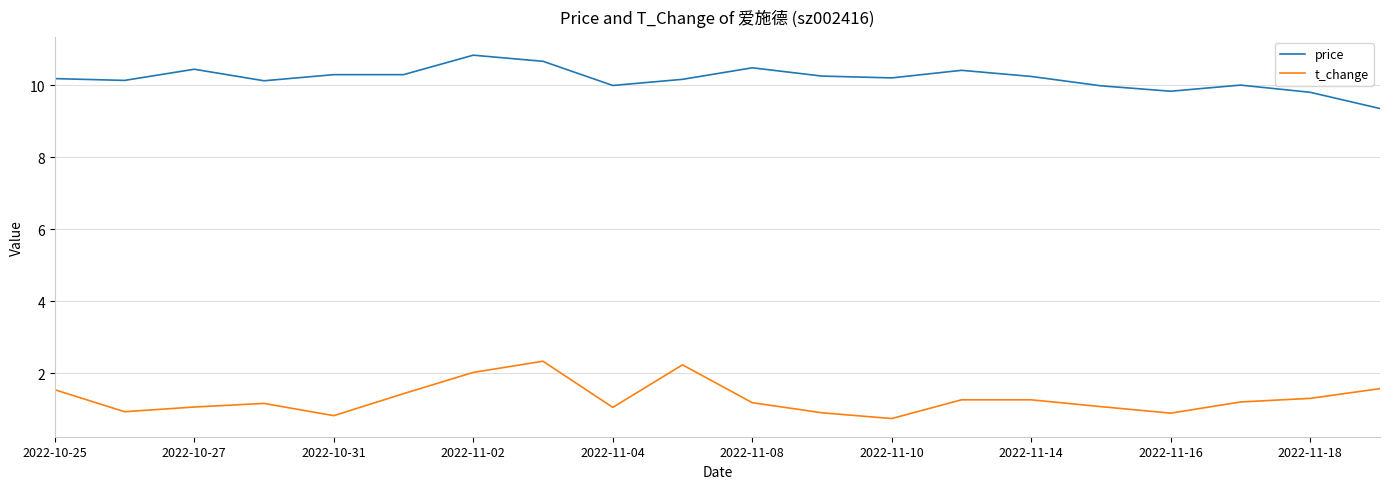

Does the chart display data point markers on the line(s)?

No